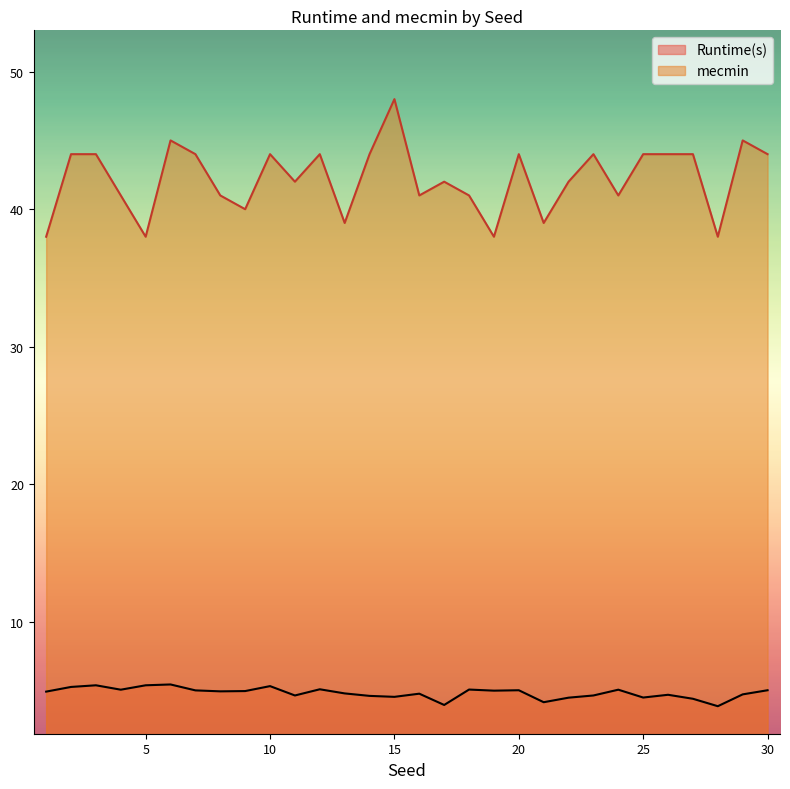

What is the total value across all series at 25?

48.5